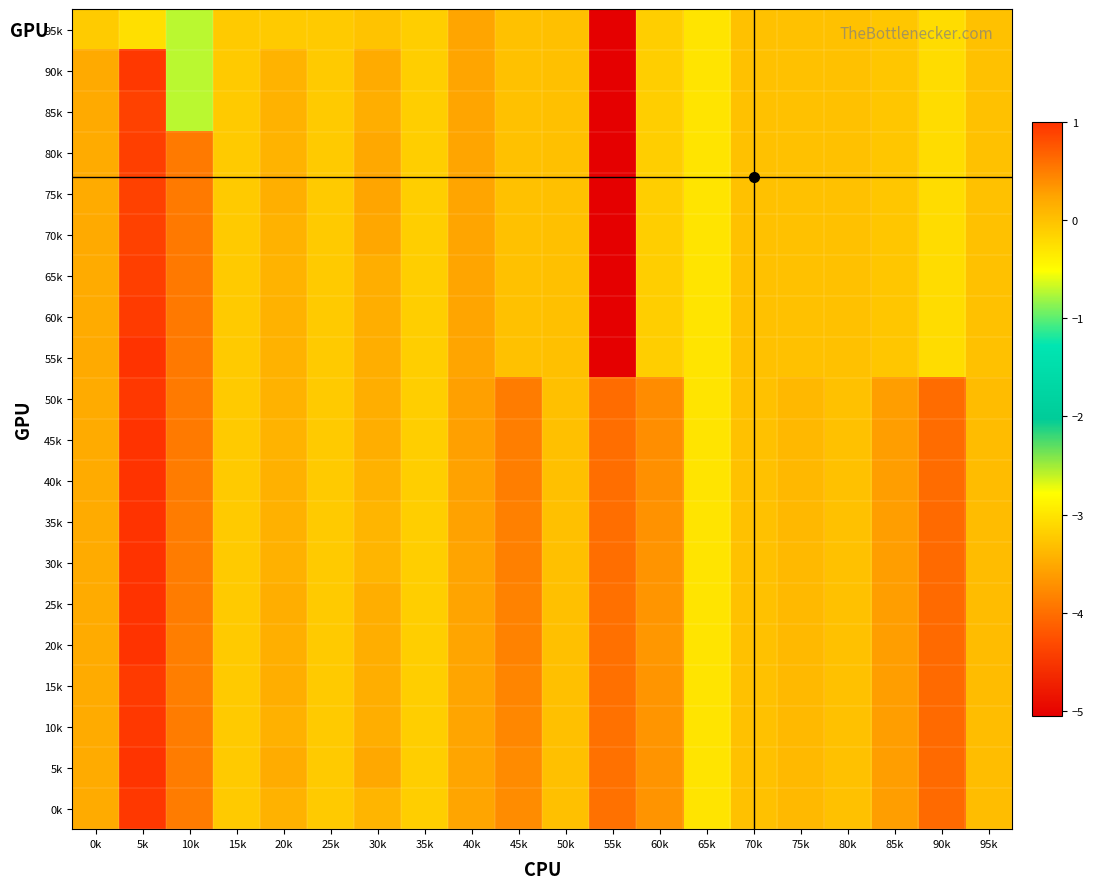

What is the greatest value displayed?

1.0